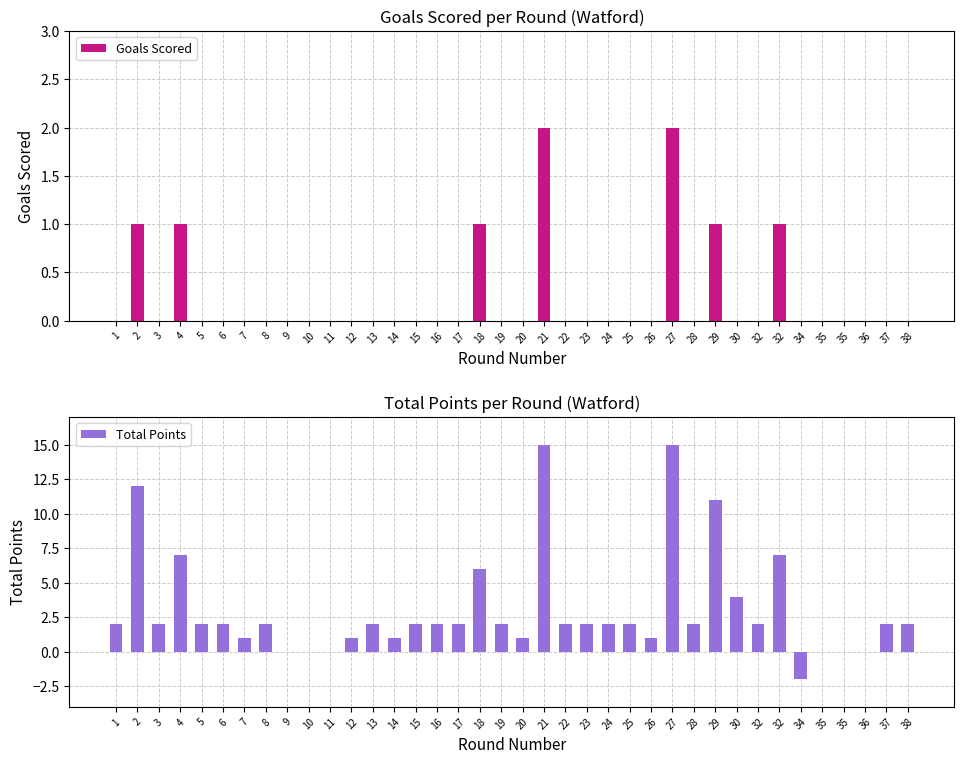

What is the sum of the Total Points values at 18 and 9?

6